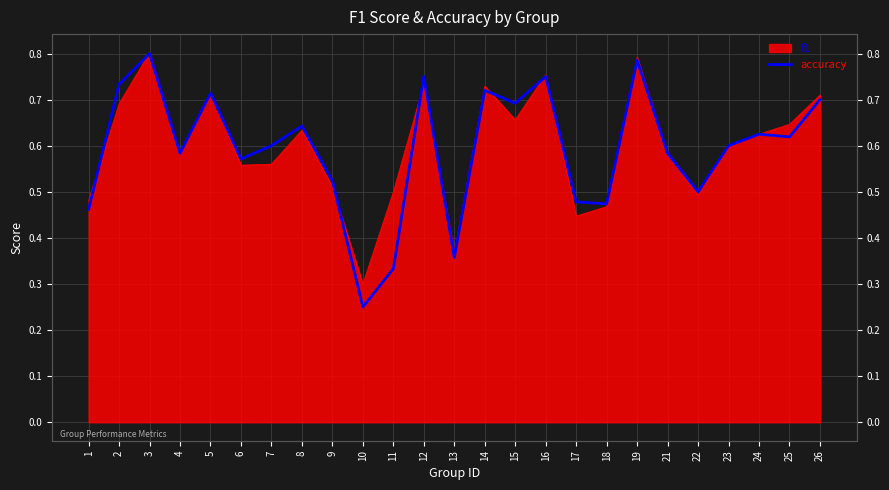

List the labels in order of value, largest first.

3, 19, 12, 16, 2, 14, 5, 26, 15, 8, 24, 25, 7, 23, 4, 21, 6, 9, 22, 17, 18, 1, 13, 11, 10